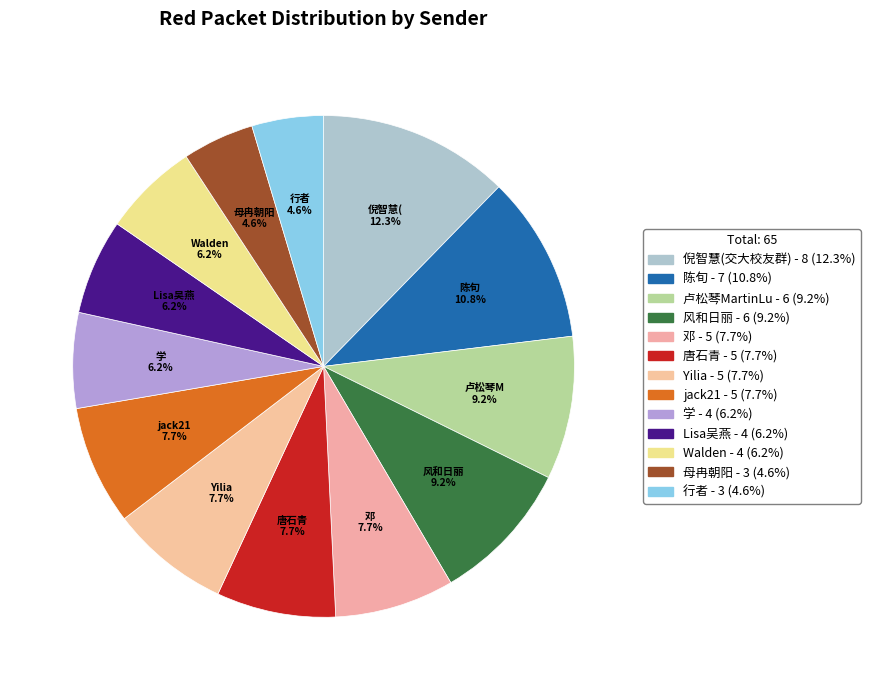

How many segments does this pie chart have?

13